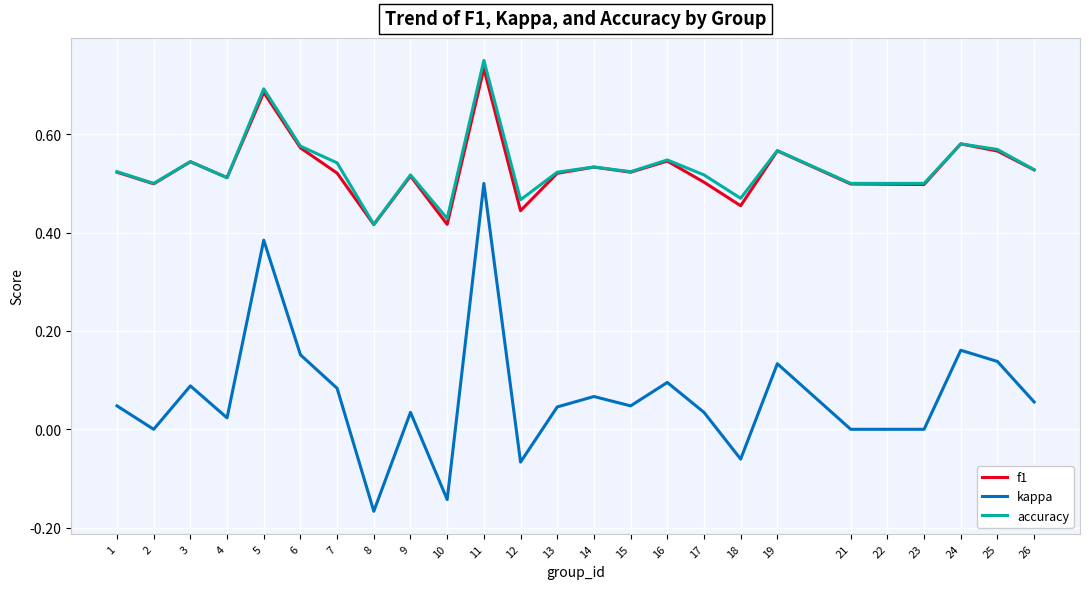

Which series changed the most between 10 and 19?

kappa